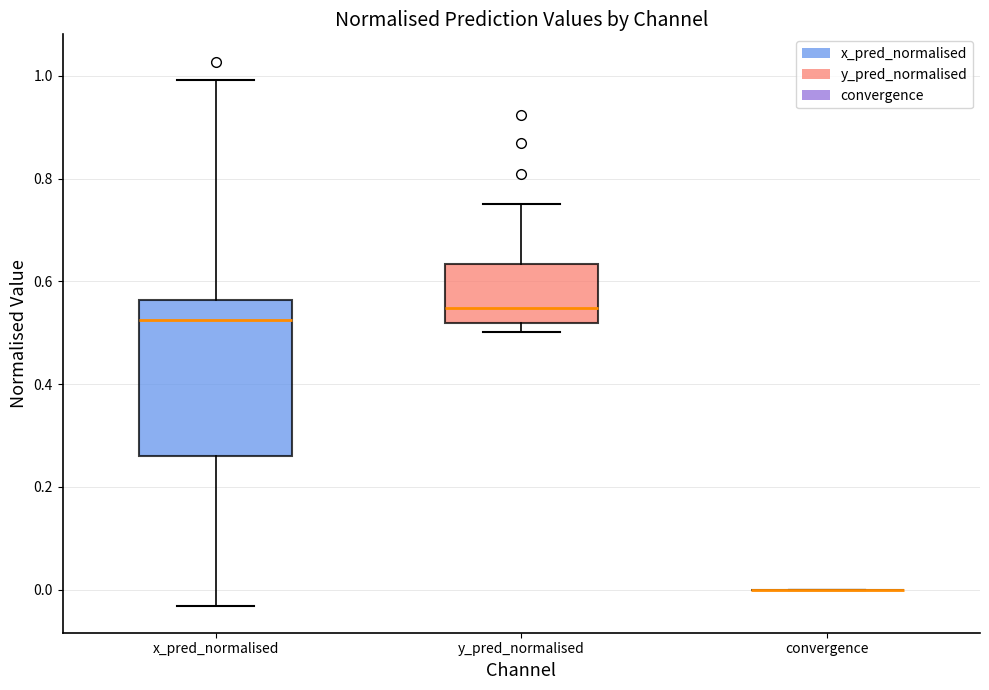

Reading left to right, read every box against the y-axis: the position of its median line, the range the box covers, and the ends of its whiskers. The values are not printed on the chart, so give them approximately, as read against the axis.

x_pred_normalised: median 0.52, box 0.26 to 0.56, whiskers -0.04 to 1.00
y_pred_normalised: median 0.54, box 0.52 to 0.64, whiskers 0.50 to 0.76
convergence: box collapsed to a line at 0.00, whiskers 0.00 to 0.00